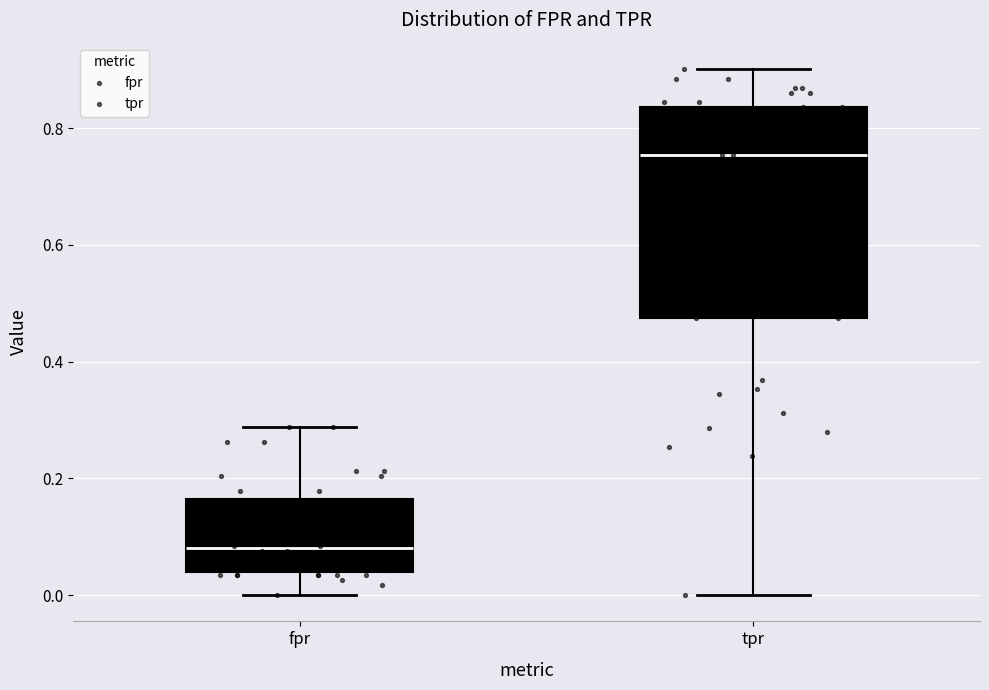

Where does the upper whisker of the box for fpr end on the y-axis? The values are not printed on the chart, so give them approximately, as read against the axis.

0.28